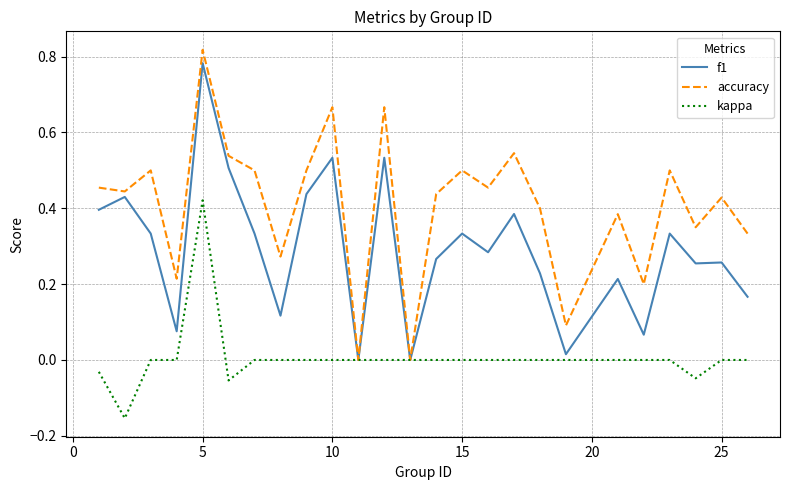

List the series in order of their overall mean, highest first.

accuracy, f1, kappa